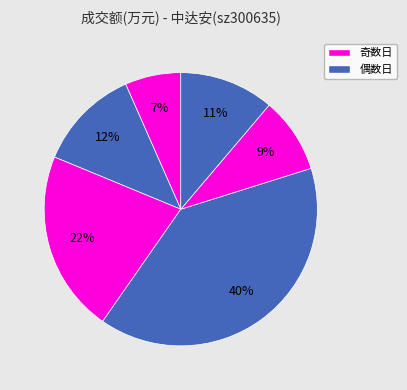

How many slices are in this pie chart?

6